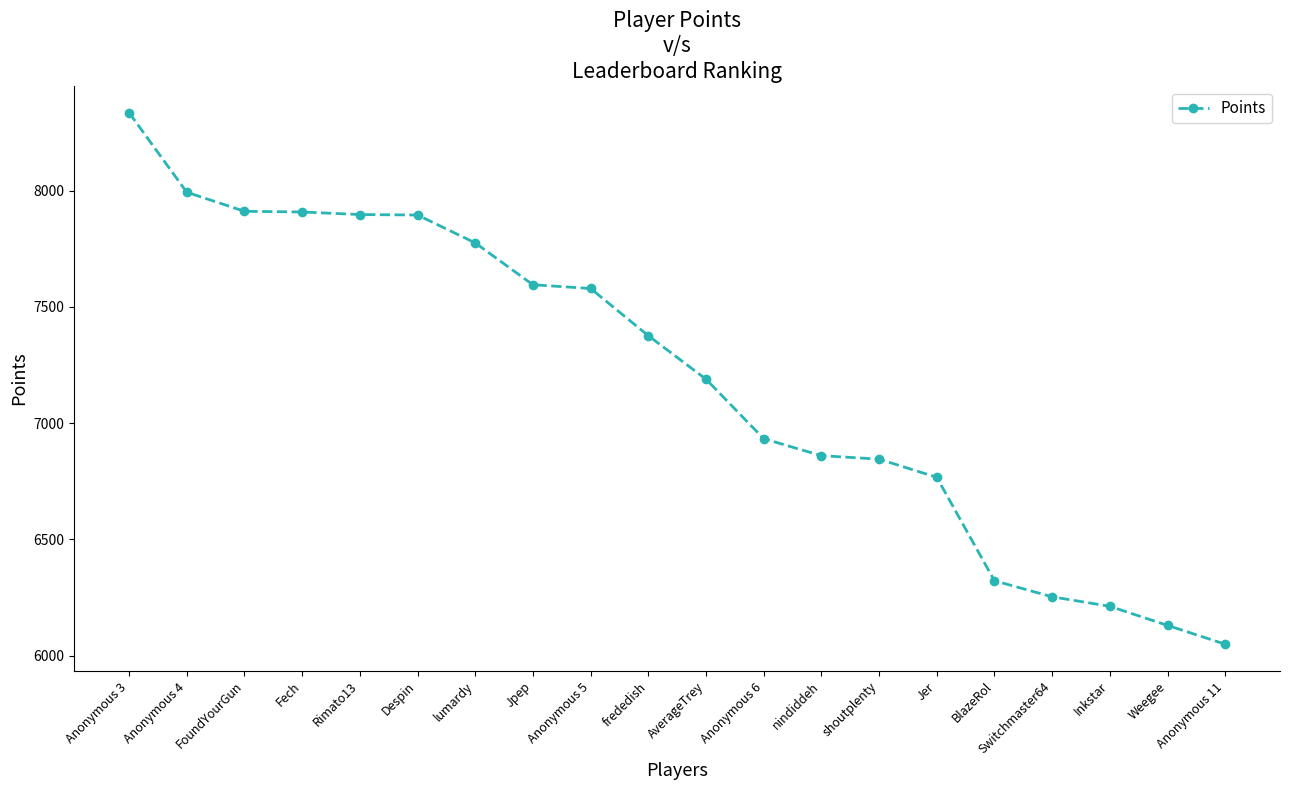

What is the sum of the values at Anonymous 4 and frededish?

15369